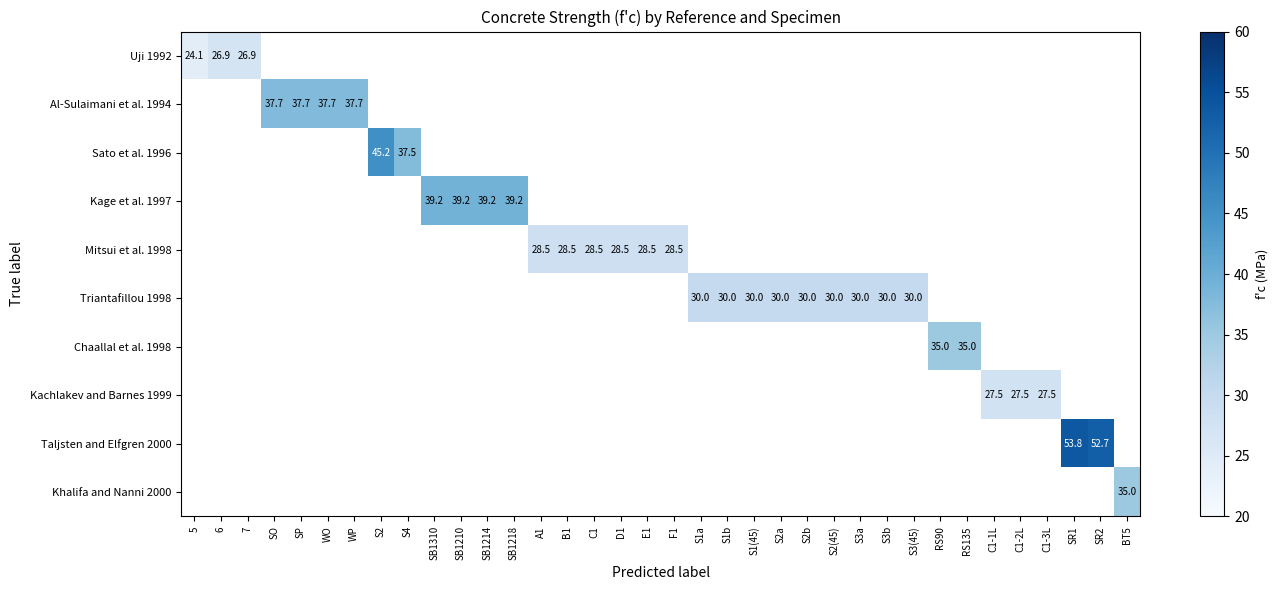

The Mitsui et al. 1998 series shows 28.5 at C1. True or false?

True